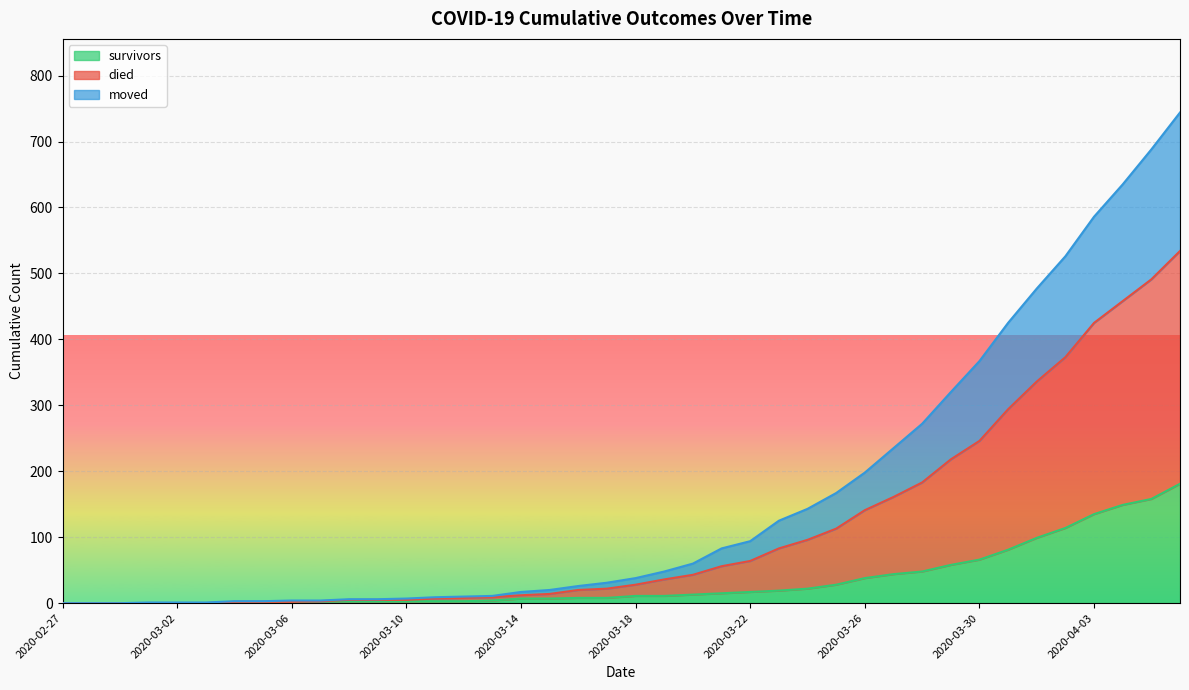

The survivors series shows 38 at 2020-03-26. True or false?

True